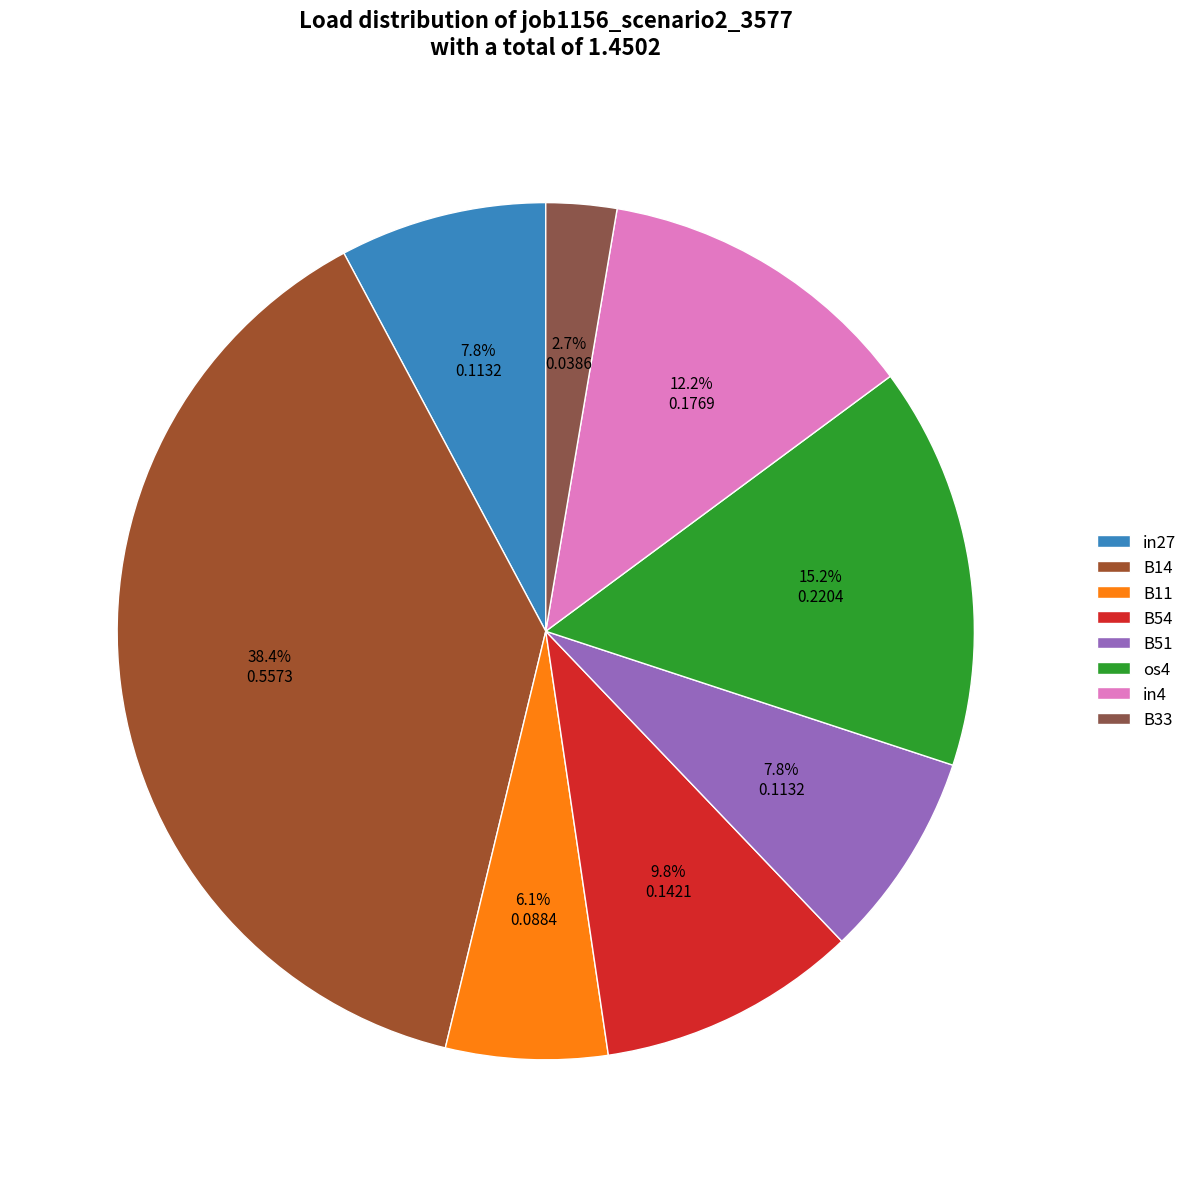

Is there a majority slice in this chart?

No